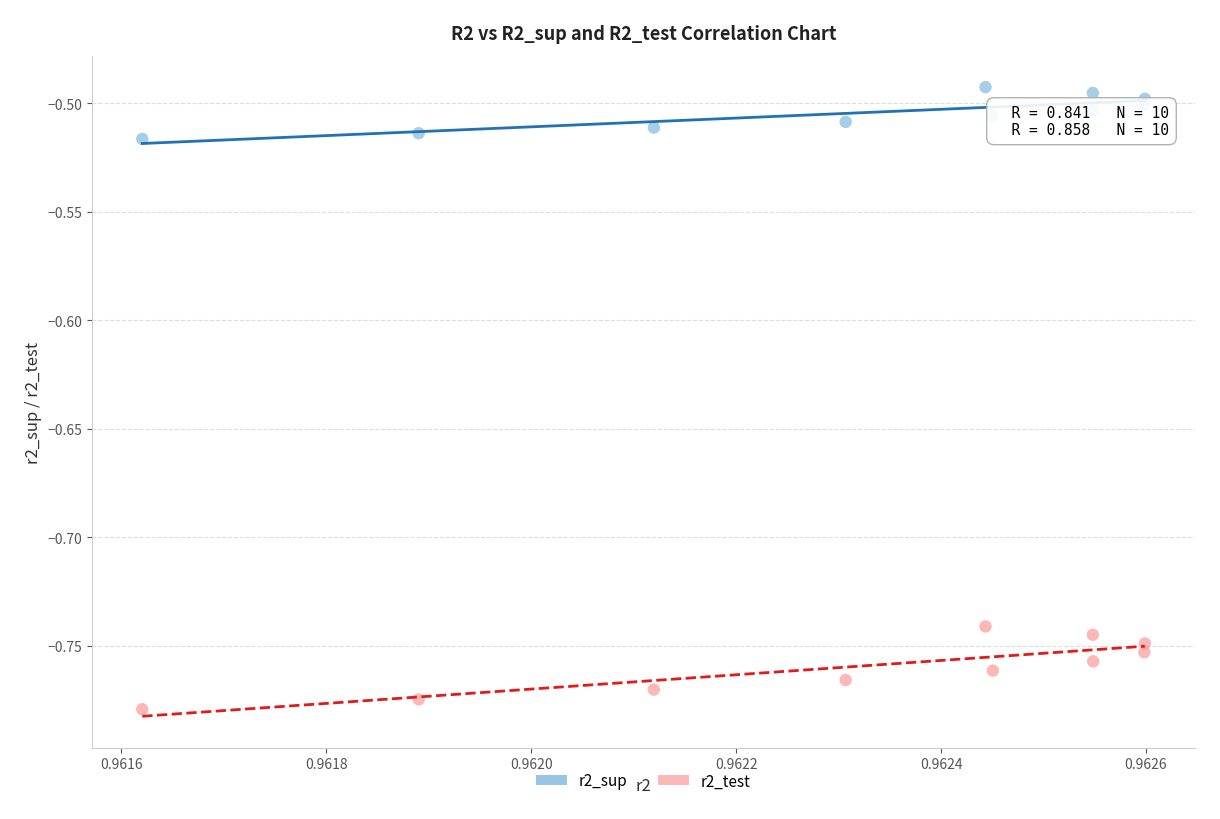

Which series contains the highest Y value?

r2_sup